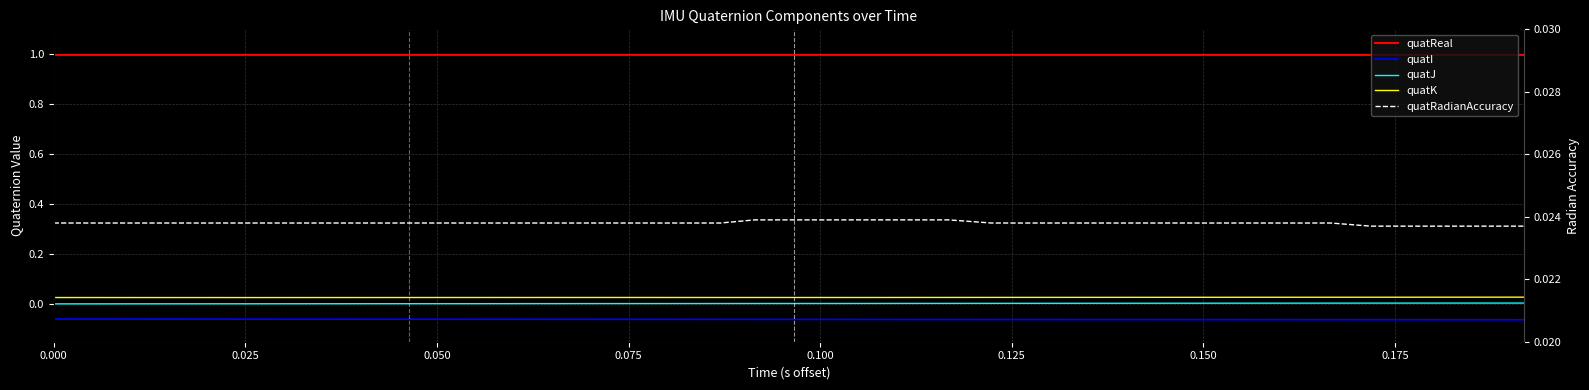

Count the number of categories in the chart.

39